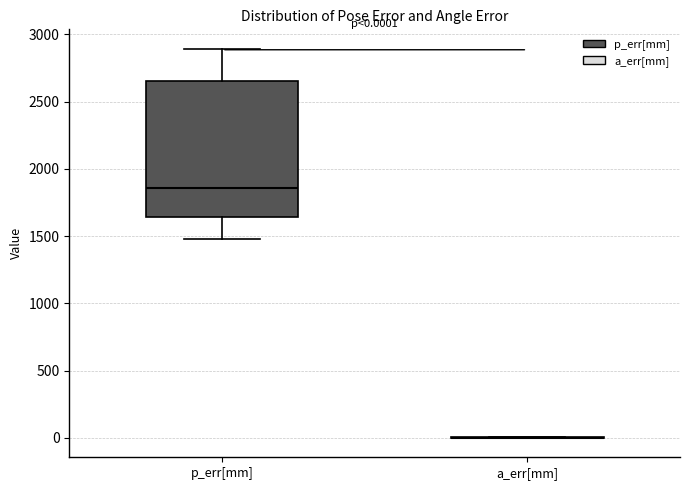

Comparing the boxes themselves (not the whiskers), which one is the tallest?

p_err[mm]